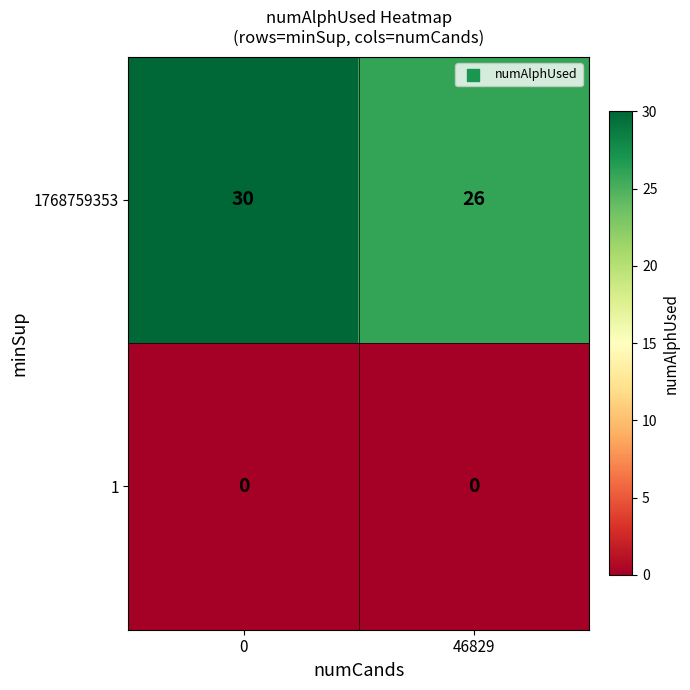

Reading left to right, what are all the values shown in this chart?

1768759353: 30	26
1: 0	0